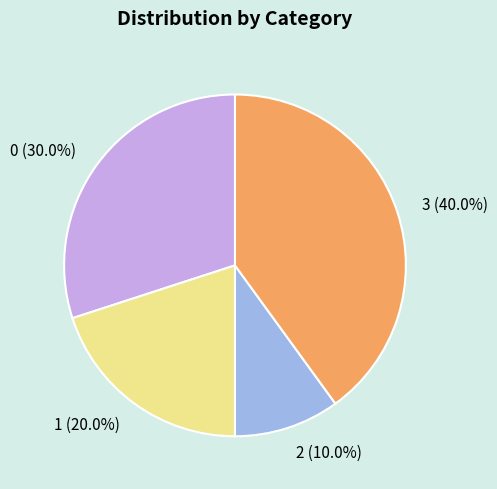

Which category has the biggest portion of the pie?

3